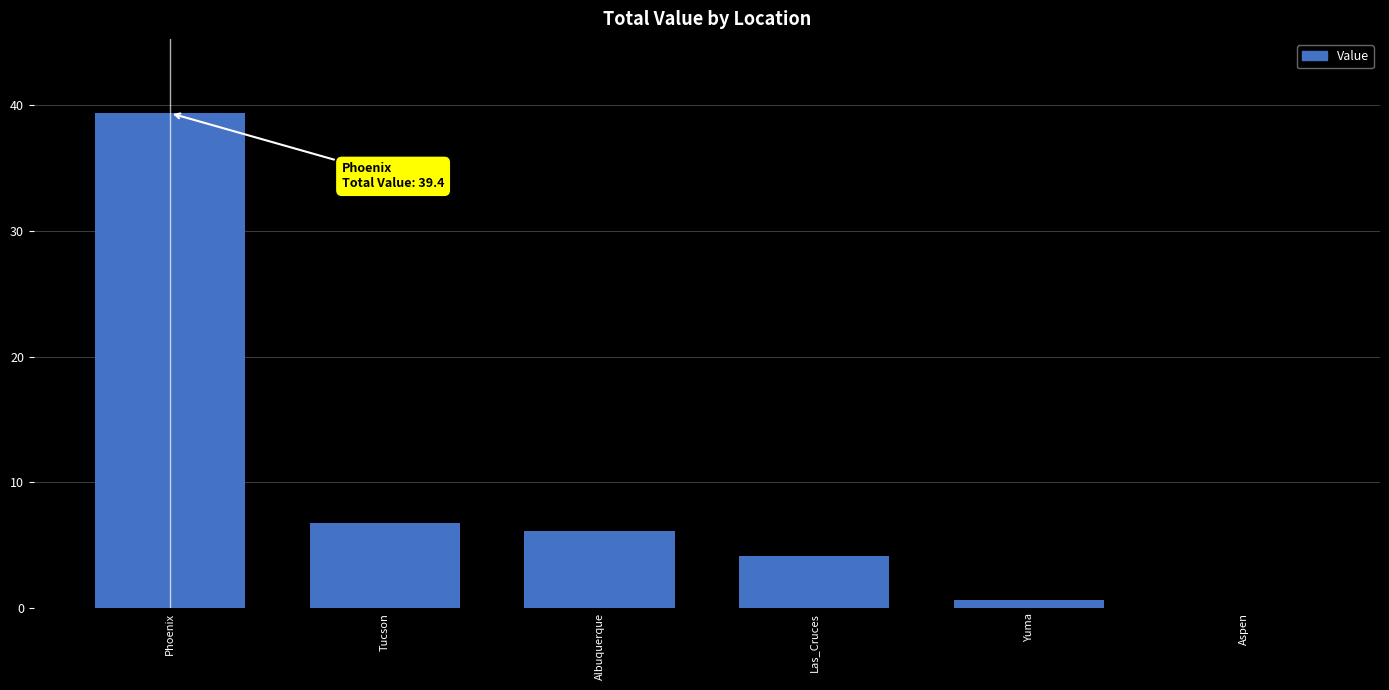

The value at Las_Cruces is 6.4. True or false?

False